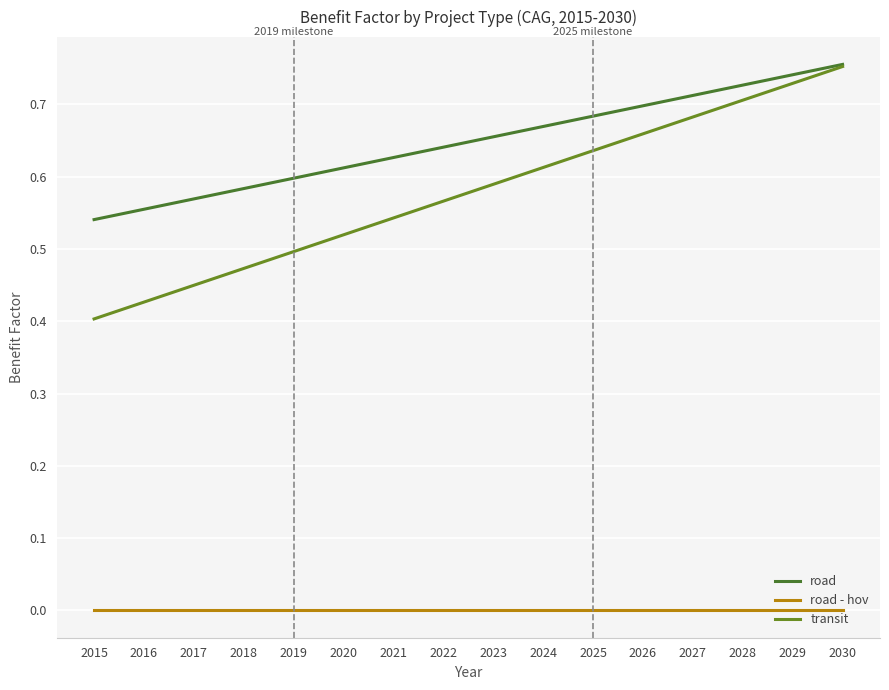

Which series has the largest total across all categories?

road